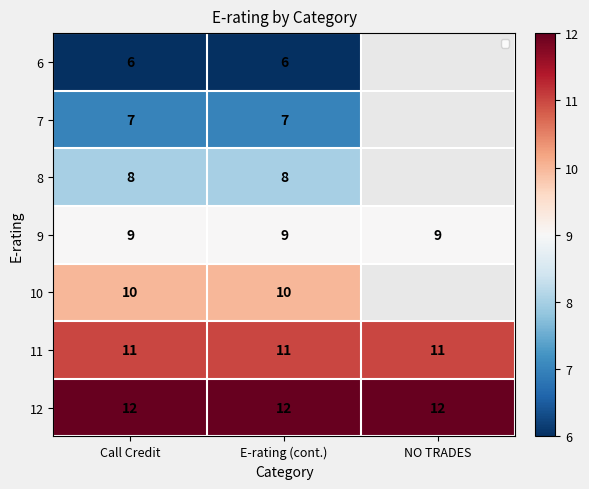

At E-rating (cont.), list the series in order from largest to smallest.

12, 11, 10, 9, 8, 7, 6